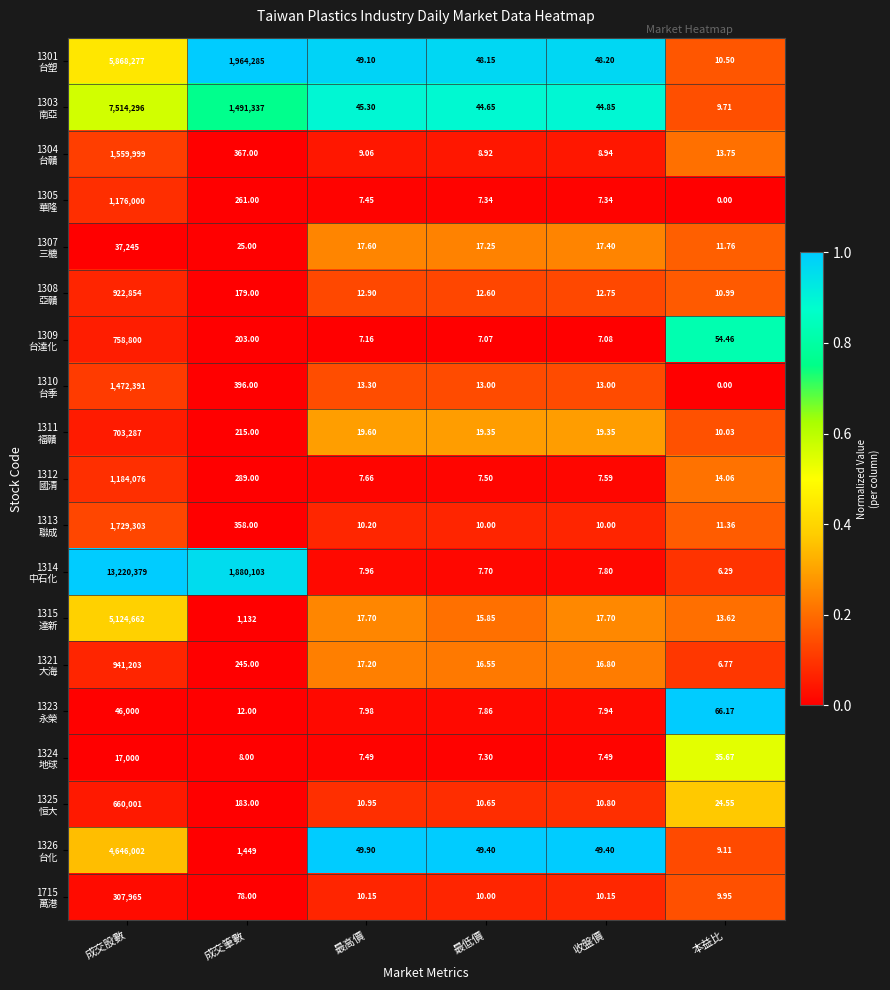

At how many categories does at least one series exceed 0?

6